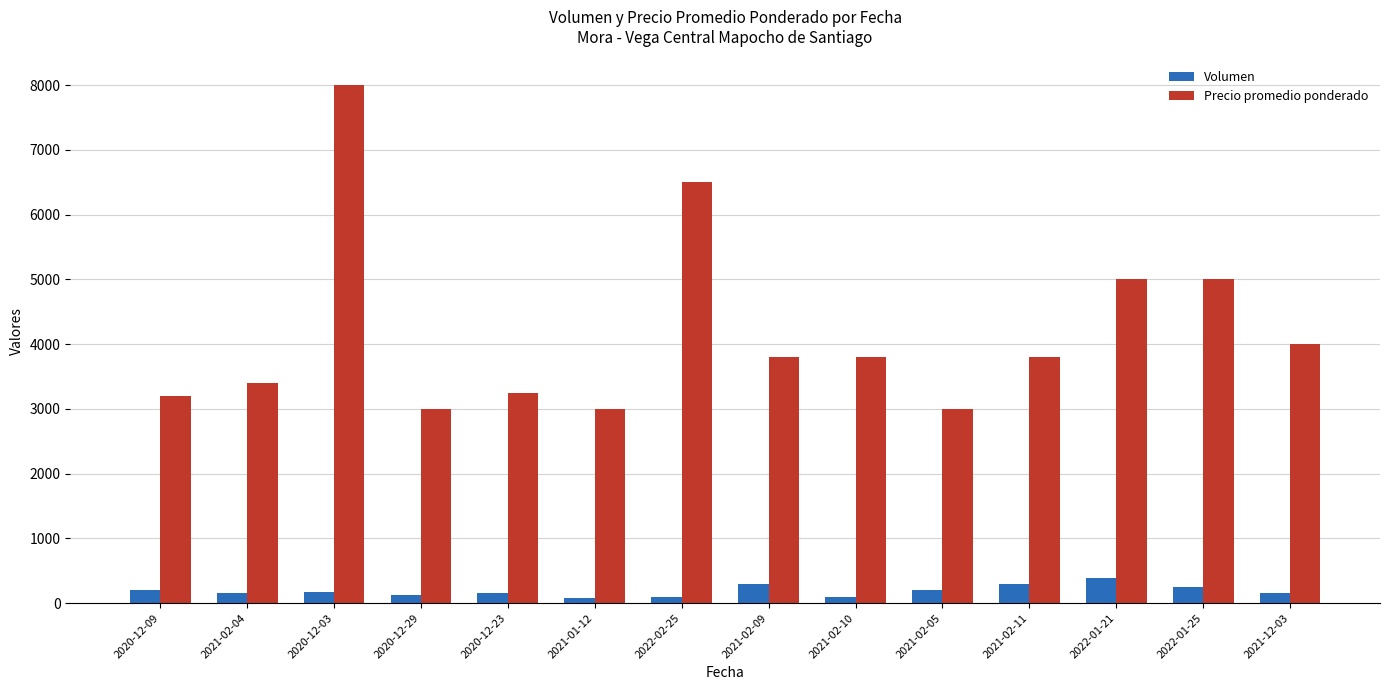

At which label does Precio promedio ponderado reach its peak?

2020-12-03